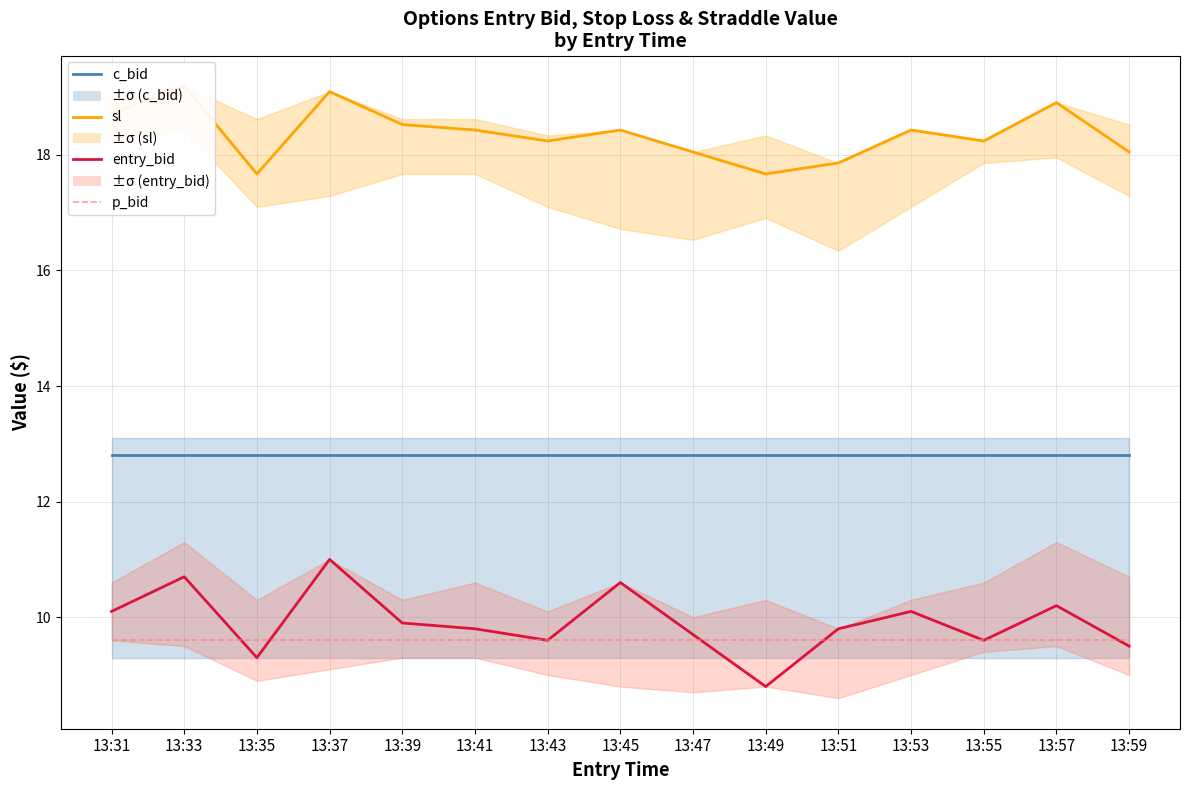

Rank the series by their maximum value, from lowest to highest.

p_bid, entry_bid, c_bid, sl